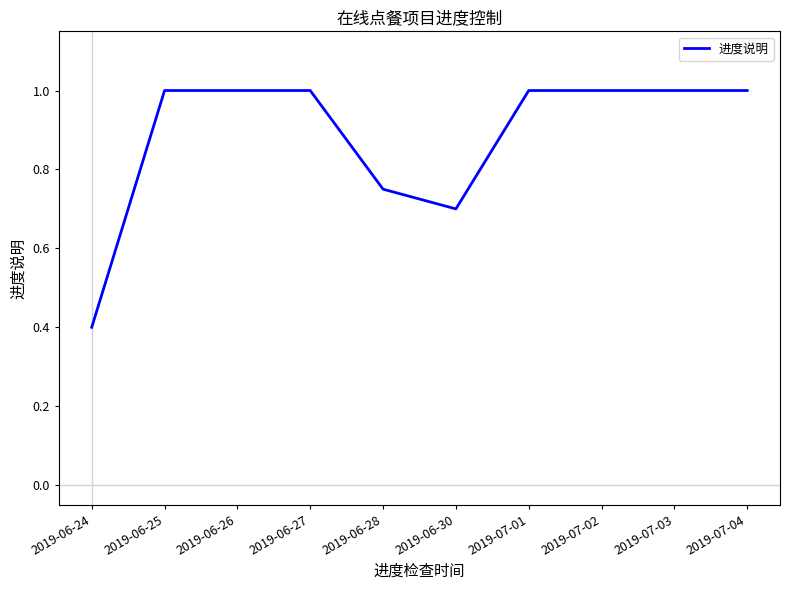

How many series are shown in this chart?

1